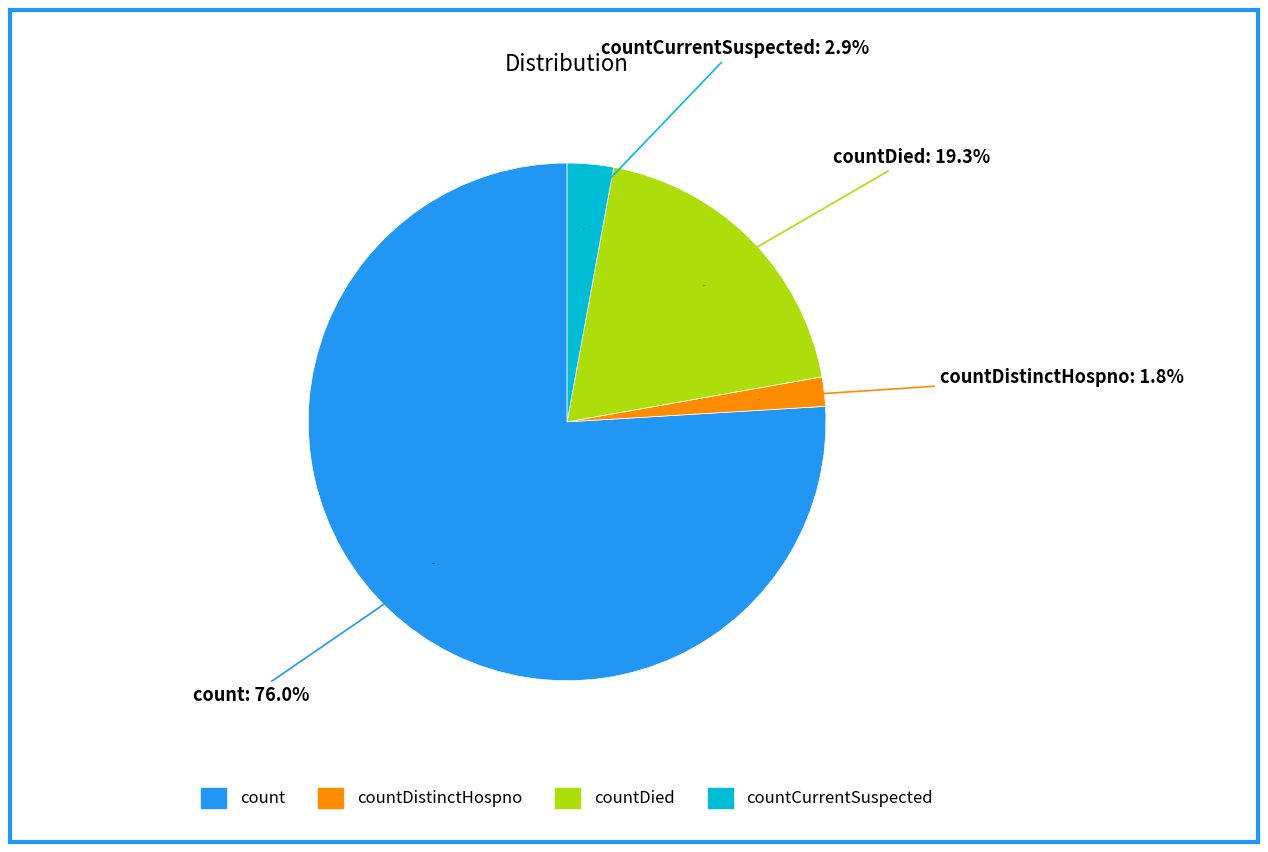

What is the ratio of the value at count to the value at countDistinctHospno?

41.5